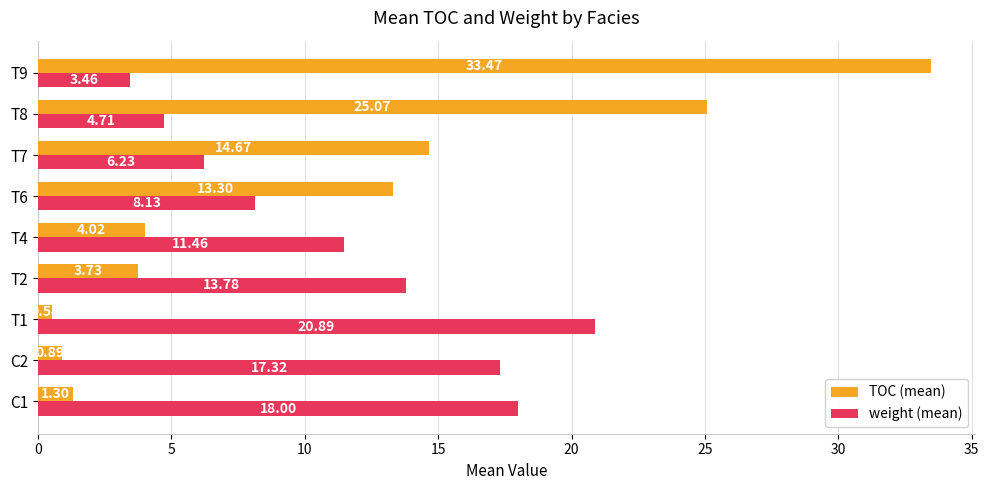

How many distinct data groups are displayed?

2